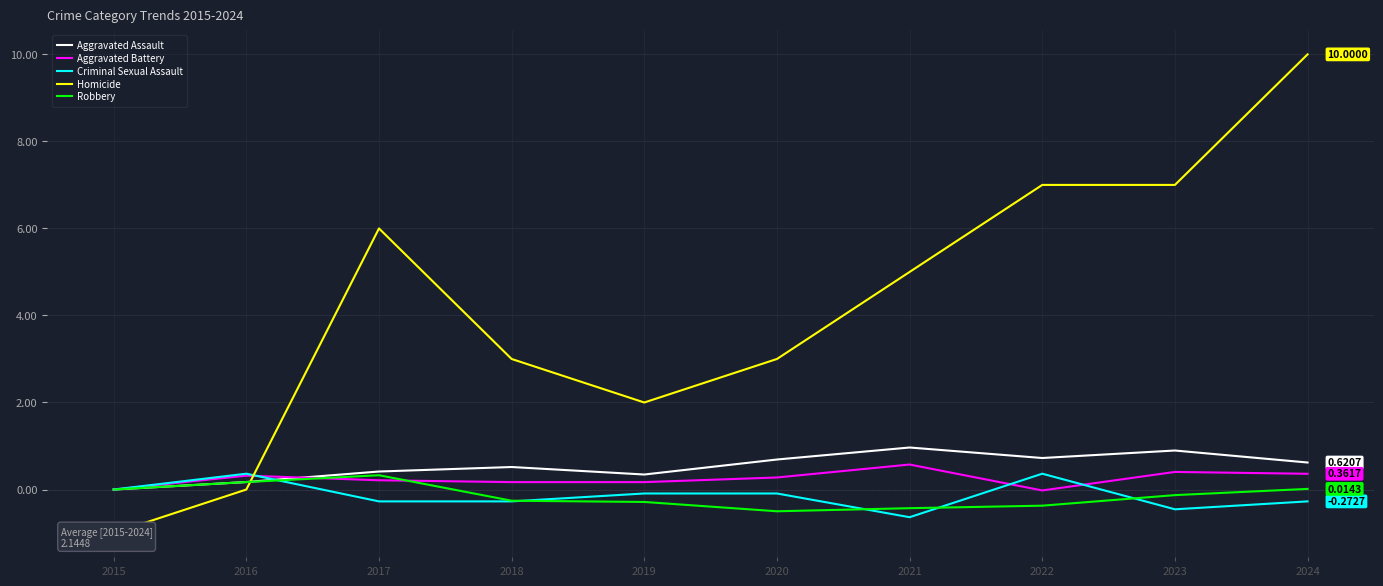

At which label does Criminal Sexual Assault reach its peak?

2016